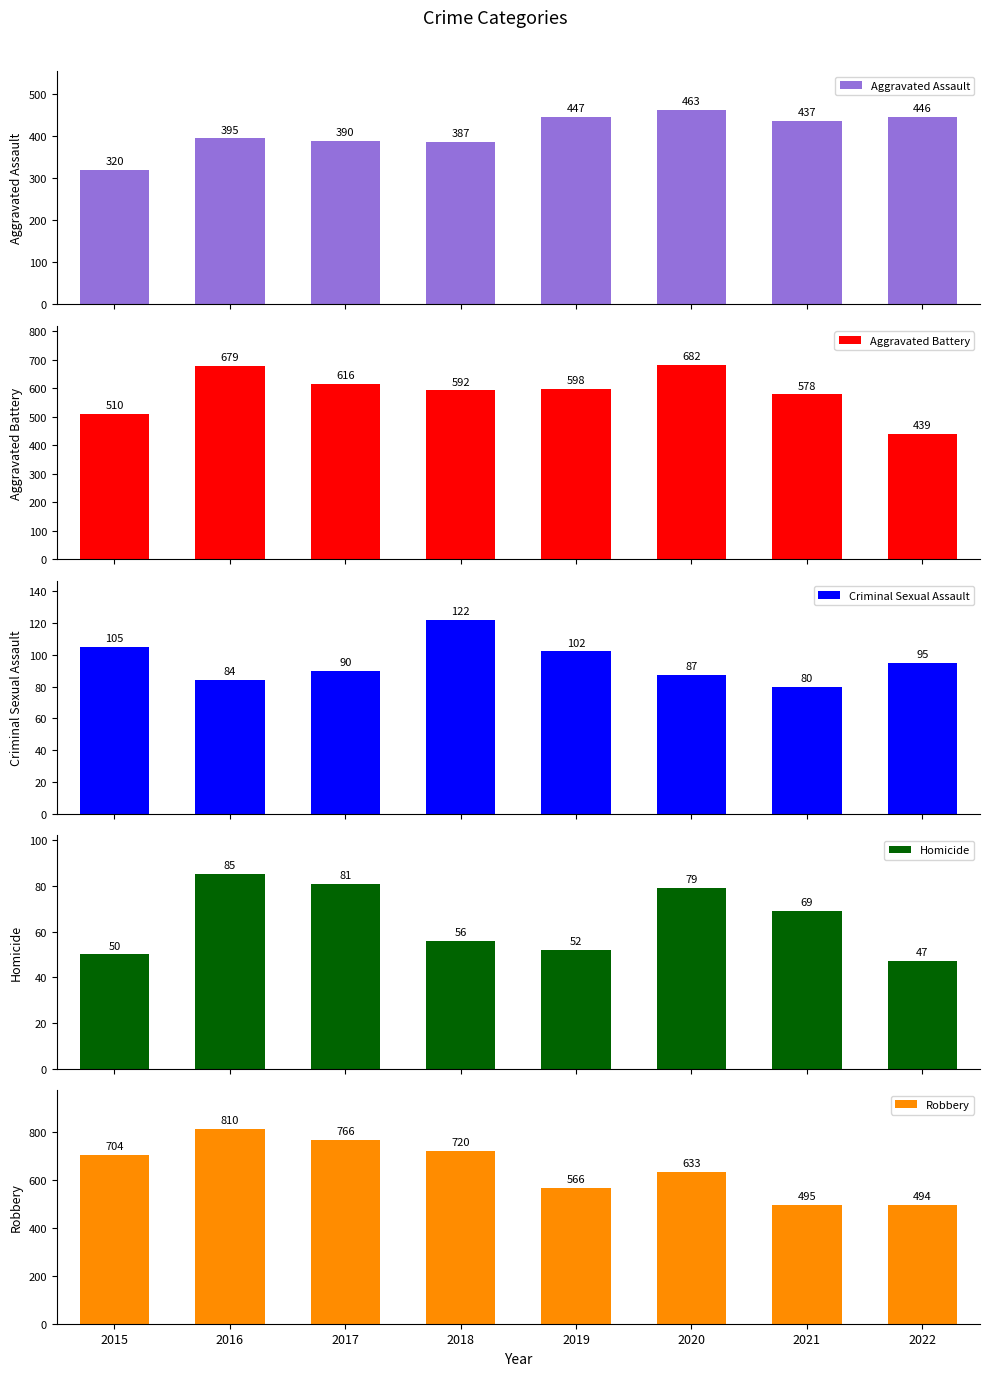

What are all the series names shown in the legend?

Aggravated Assault, Aggravated Battery, Criminal Sexual Assault, Homicide, Robbery